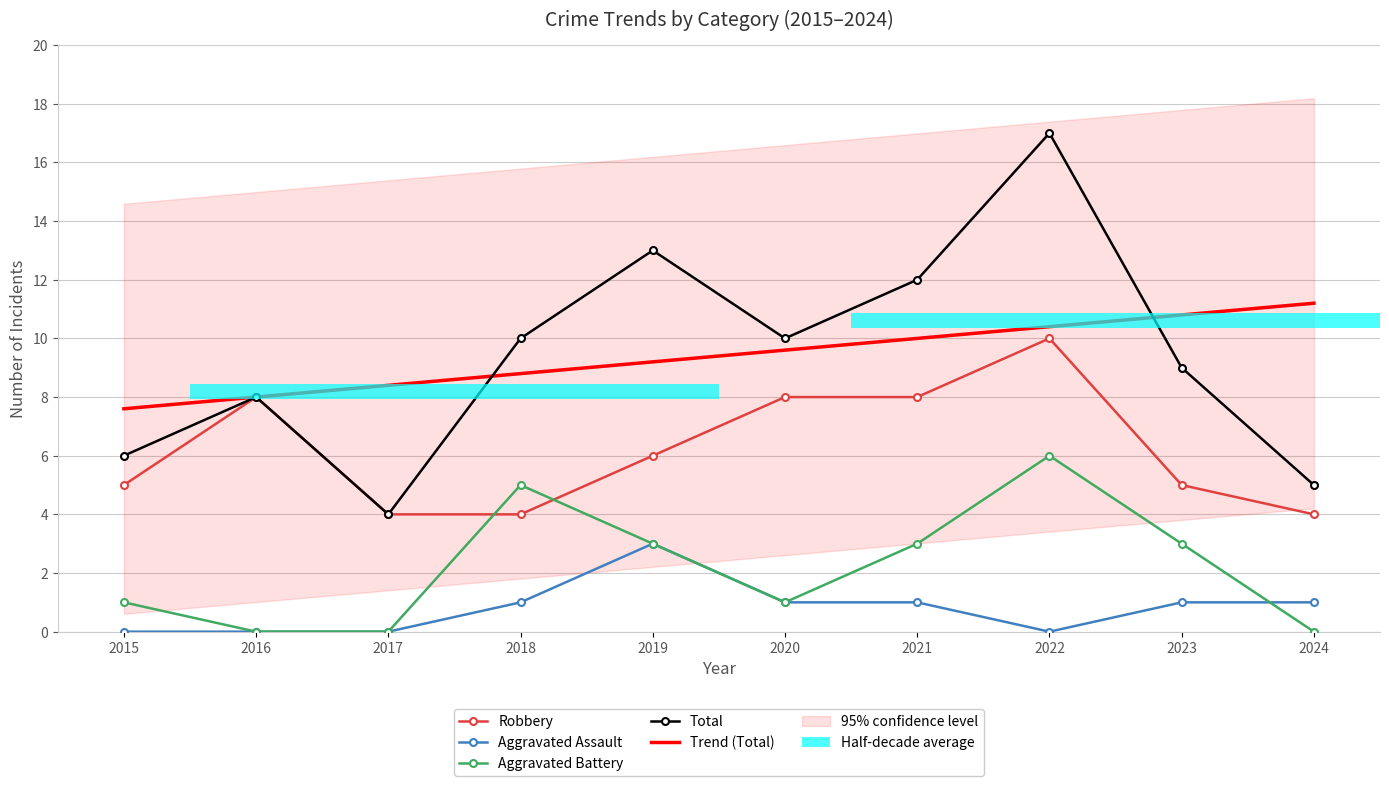

Between 2015 and 2021, which series saw the biggest shift?

Total